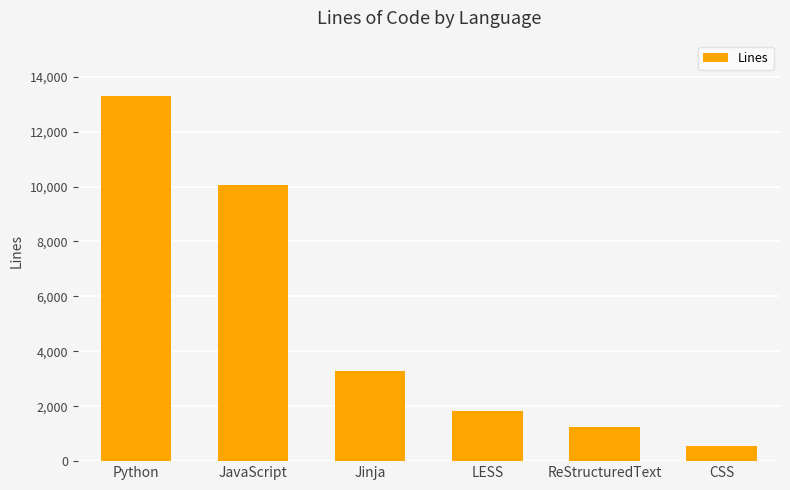

How many categories are shown in the chart?

6